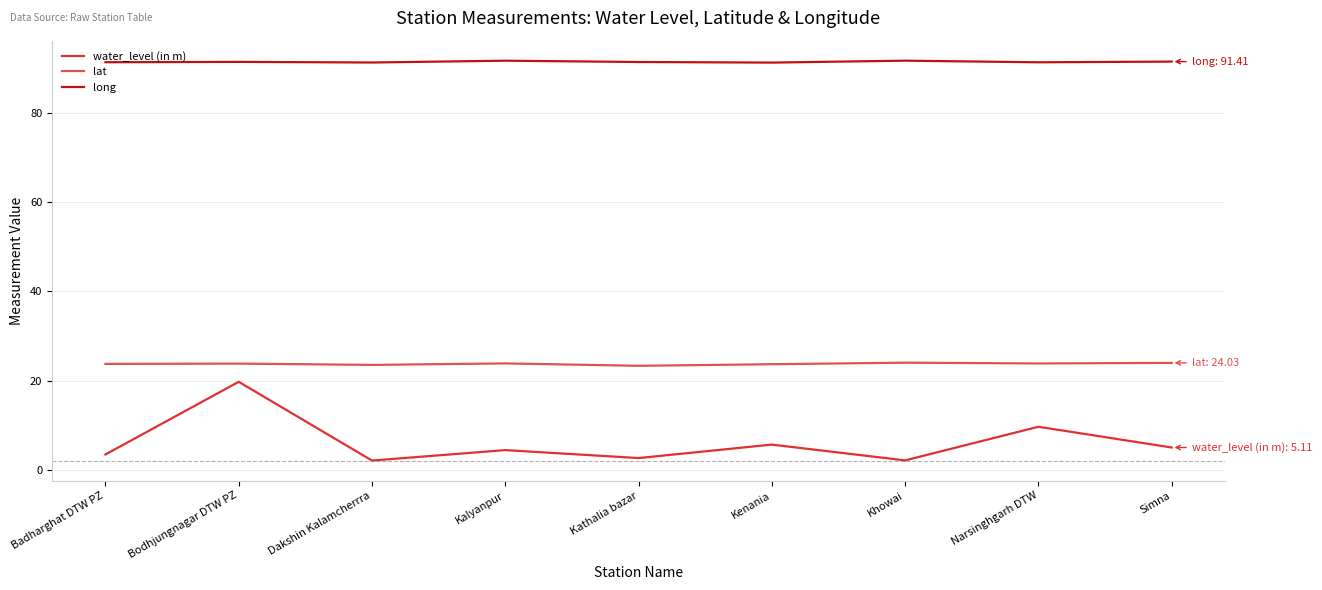

The water_level (in m) series shows 5.1 at Simna. True or false?

True